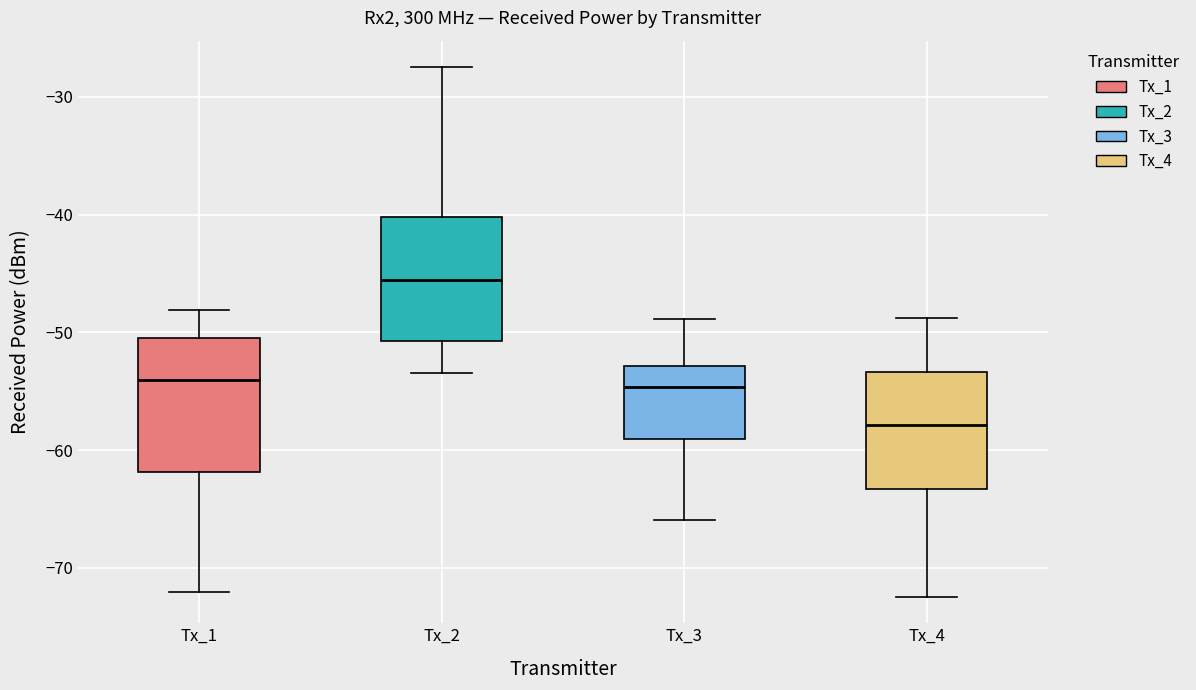

Reading left to right, read every box against the y-axis: the position of its median line, the range the box covers, and the ends of its whiskers. The values are not printed on the chart, so give them approximately, as read against the axis.

Tx_1: median -54, box -62 to -51, whiskers -72 to -48
Tx_2: median -46, box -51 to -40, whiskers -53 to -27
Tx_3: median -55, box -59 to -53, whiskers -66 to -49
Tx_4: median -58, box -63 to -53, whiskers -72 to -49